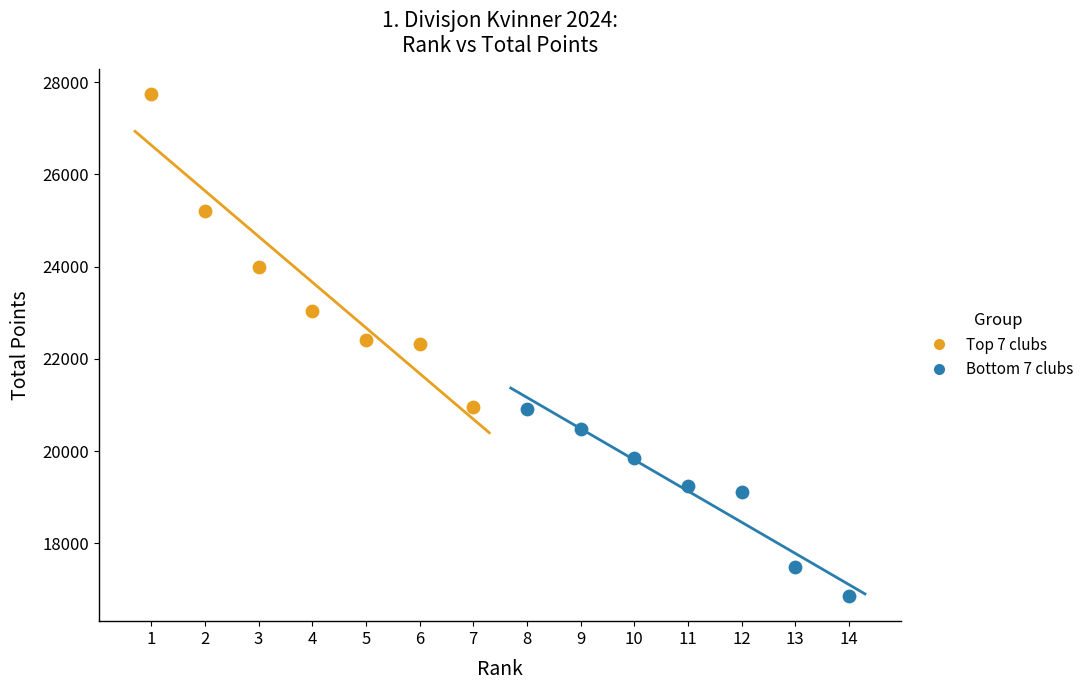

Which series reaches the maximum Y coordinate?

Top 7 clubs